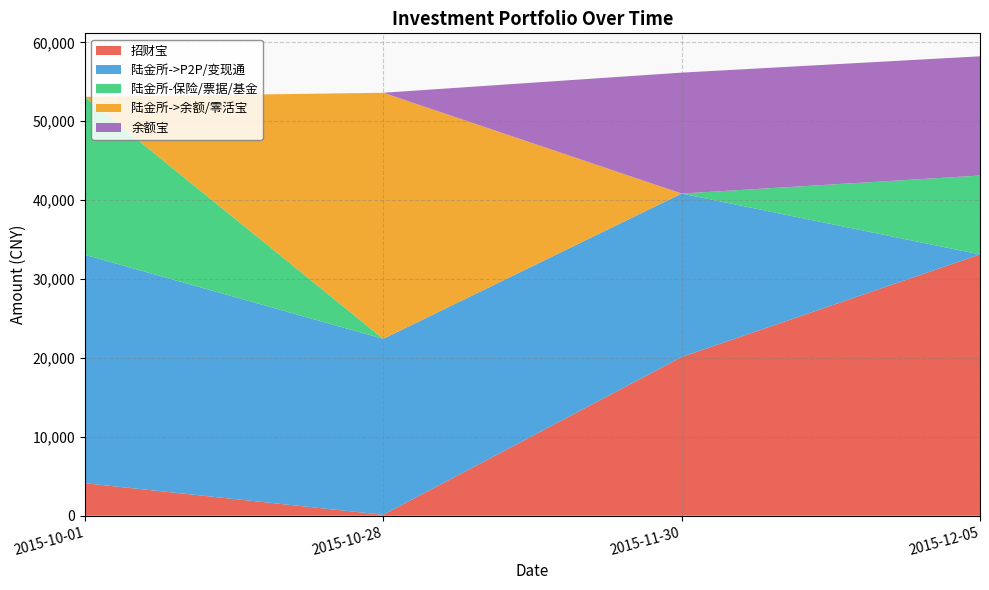

Reading left to right, transcribe all the data shown in this chart.

招财宝: 2015-10-01=4117.0	2015-10-28=117.0	2015-11-30=20117.0	2015-12-05=33117.0
陆金所->P2P/变现通: 2015-10-01=28953.1	2015-10-28=22302.2	2015-11-30=20720.3	2015-12-05=0.0
陆金所-保险/票据/基金: 2015-10-01=20000.0	2015-10-28=0.0	2015-11-30=0.0	2015-12-05=10000.0
陆金所->余额/零活宝: 2015-10-01=21.0	2015-10-28=31191.3	2015-11-30=0.0	2015-12-05=0.0
余额宝: 2015-10-01=0.0	2015-10-28=0.0	2015-11-30=15323.9	2015-12-05=15114.7